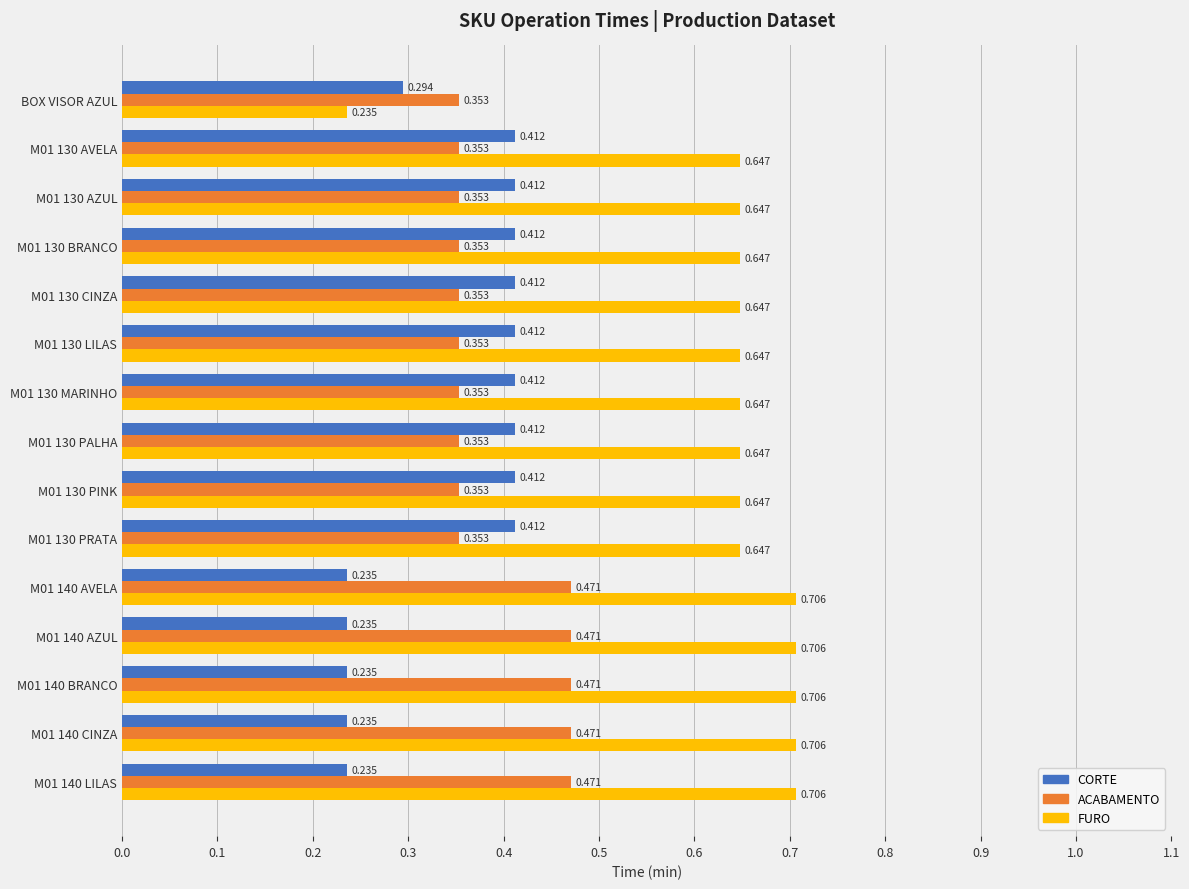

Count the number of categories in the chart.

15